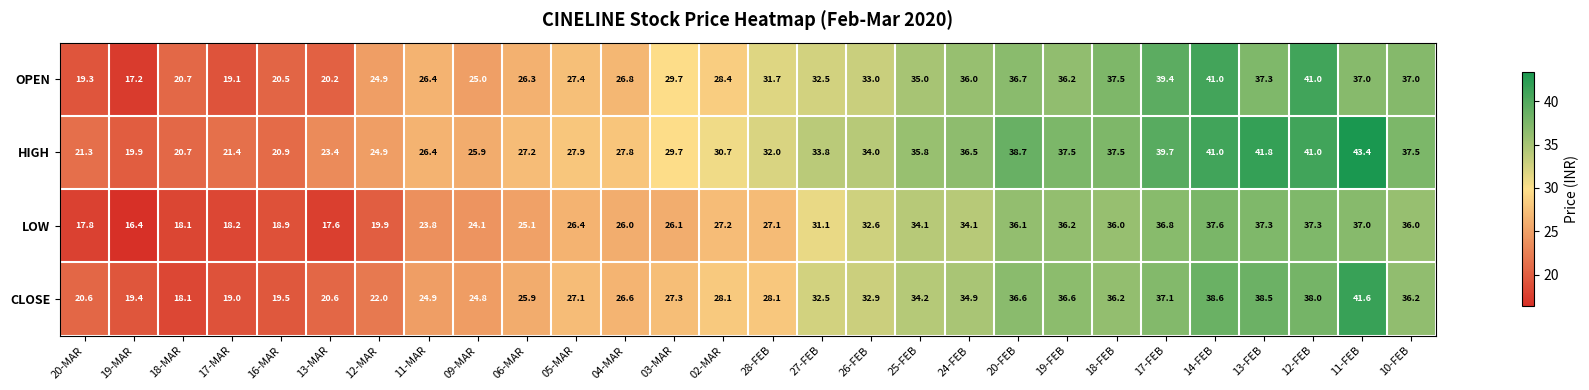

True or false: OPEN has a value of 57.3 at 17-FEB.

False